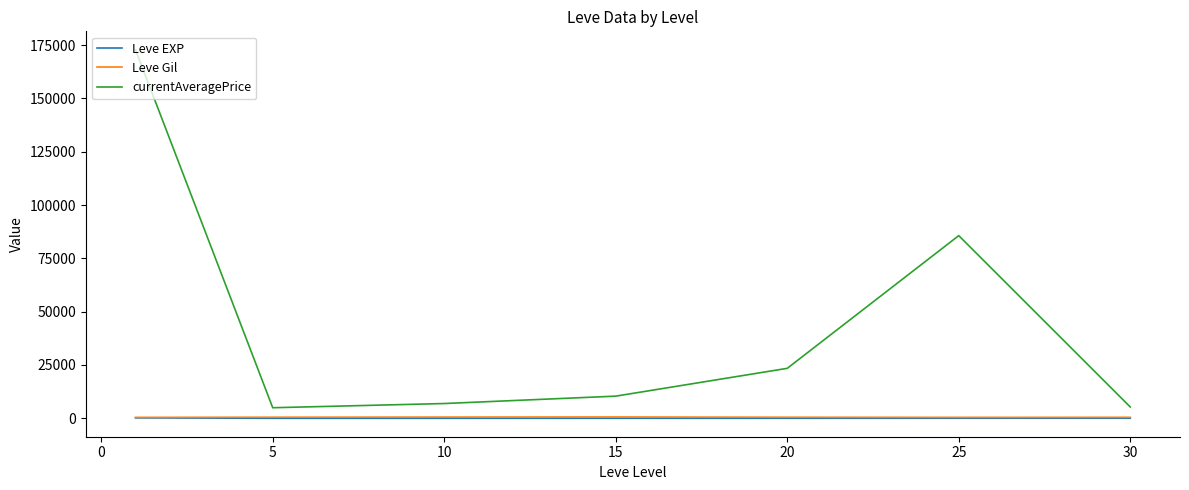

Which series has the largest total across all categories?

currentAveragePrice